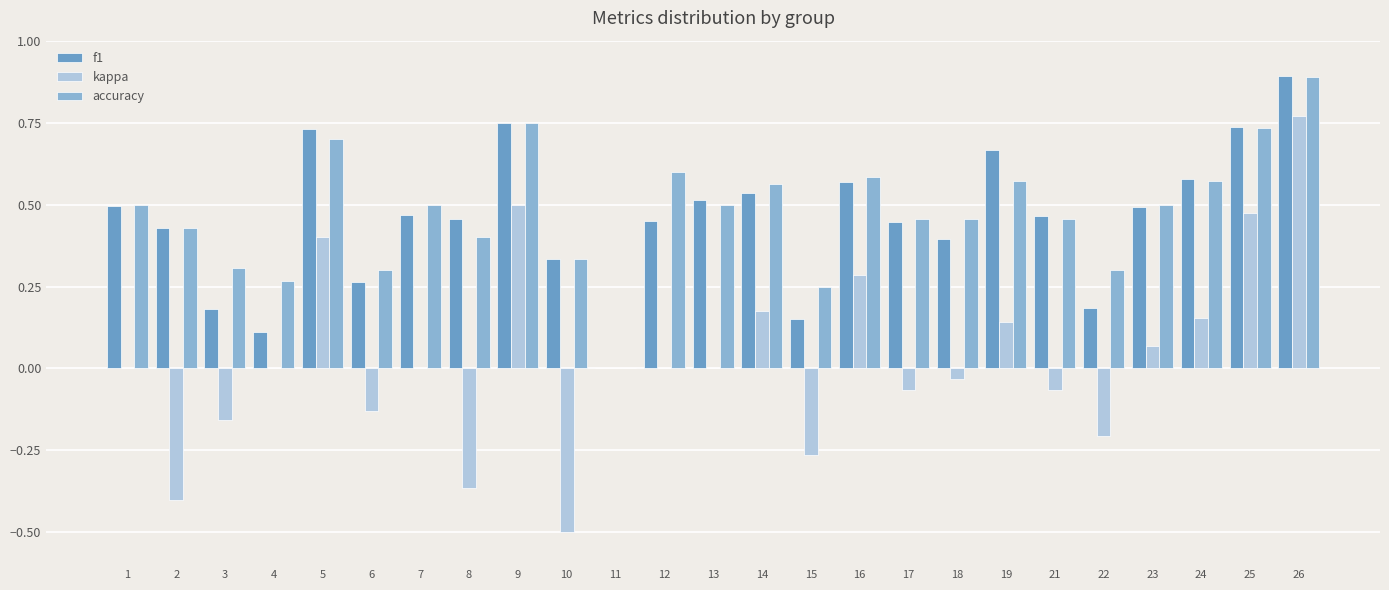

What is the maximum value for accuracy?

0.9